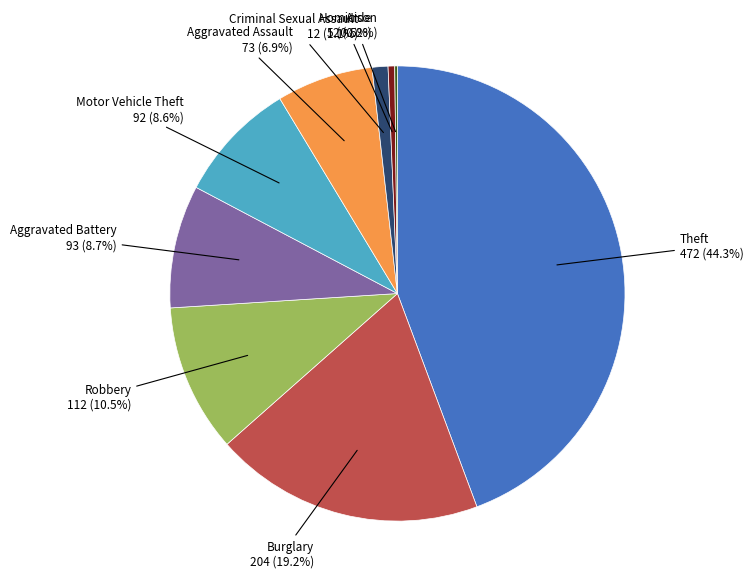

Does any single category account for the majority?

No